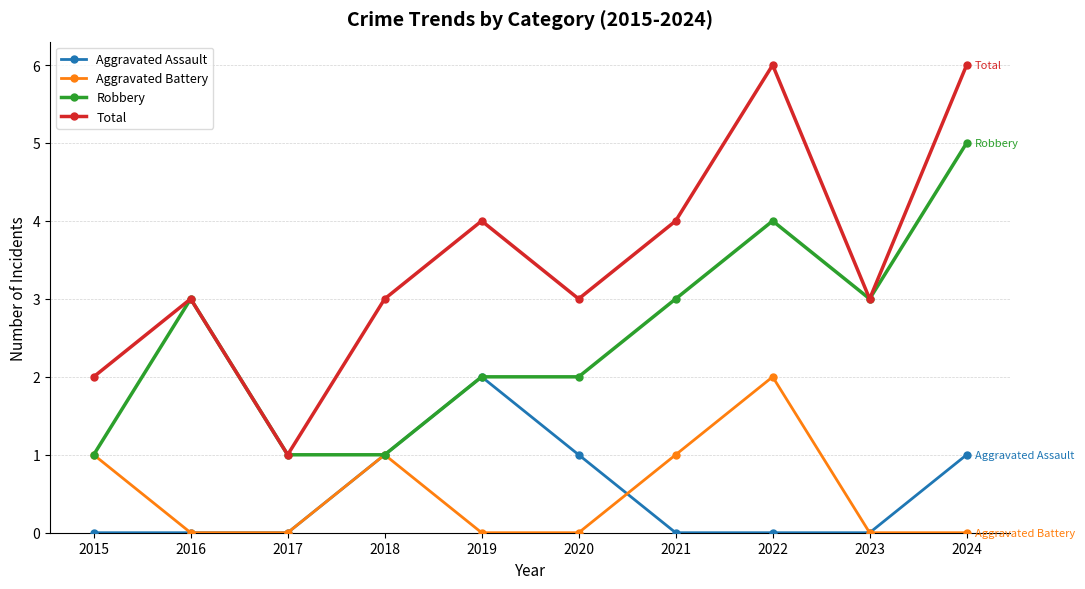

How many categories are shown in the chart?

10